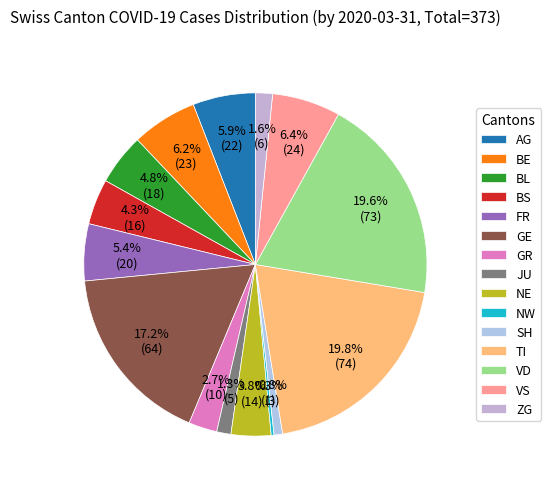

Is there any slice that represents more than half of the pie?

No